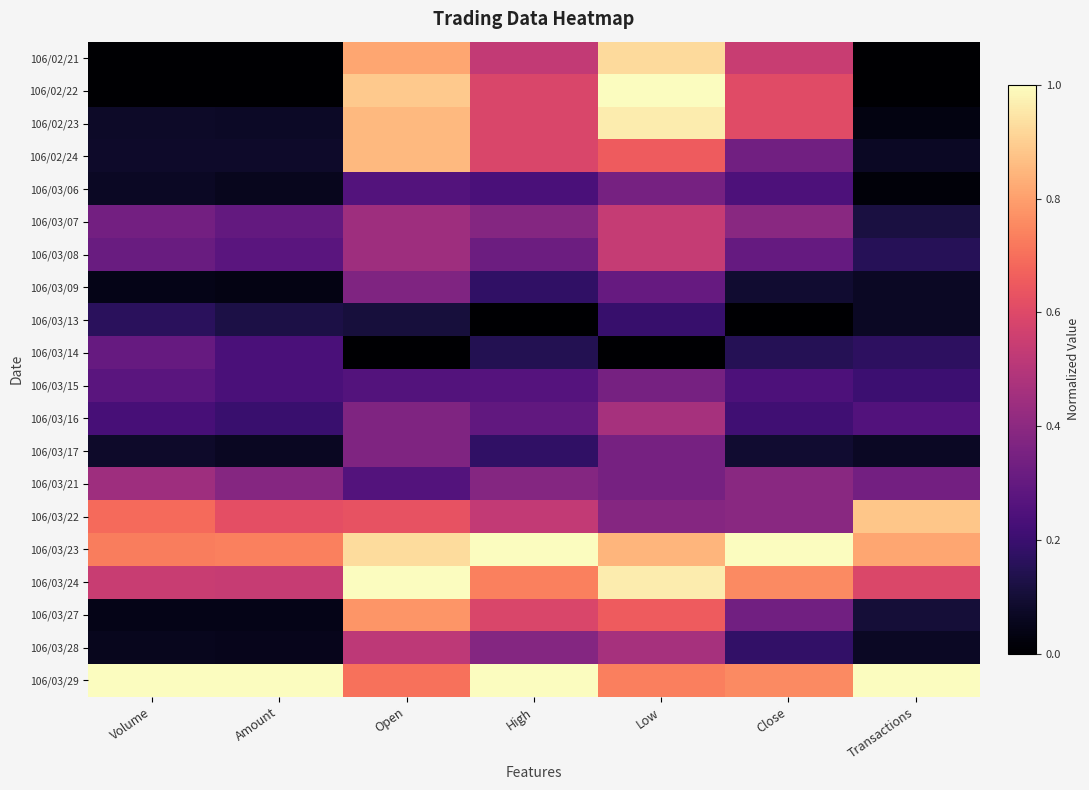

List the series in order of their peak value, highest first.

106/02/22, 106/03/23, 106/03/24, 106/03/29, 106/02/23, 106/02/21, 106/03/22, 106/02/24, 106/03/27, 106/03/07, 106/03/08, 106/03/28, 106/03/16, 106/03/21, 106/03/09, 106/03/17, 106/03/06, 106/03/15, 106/03/14, 106/03/13